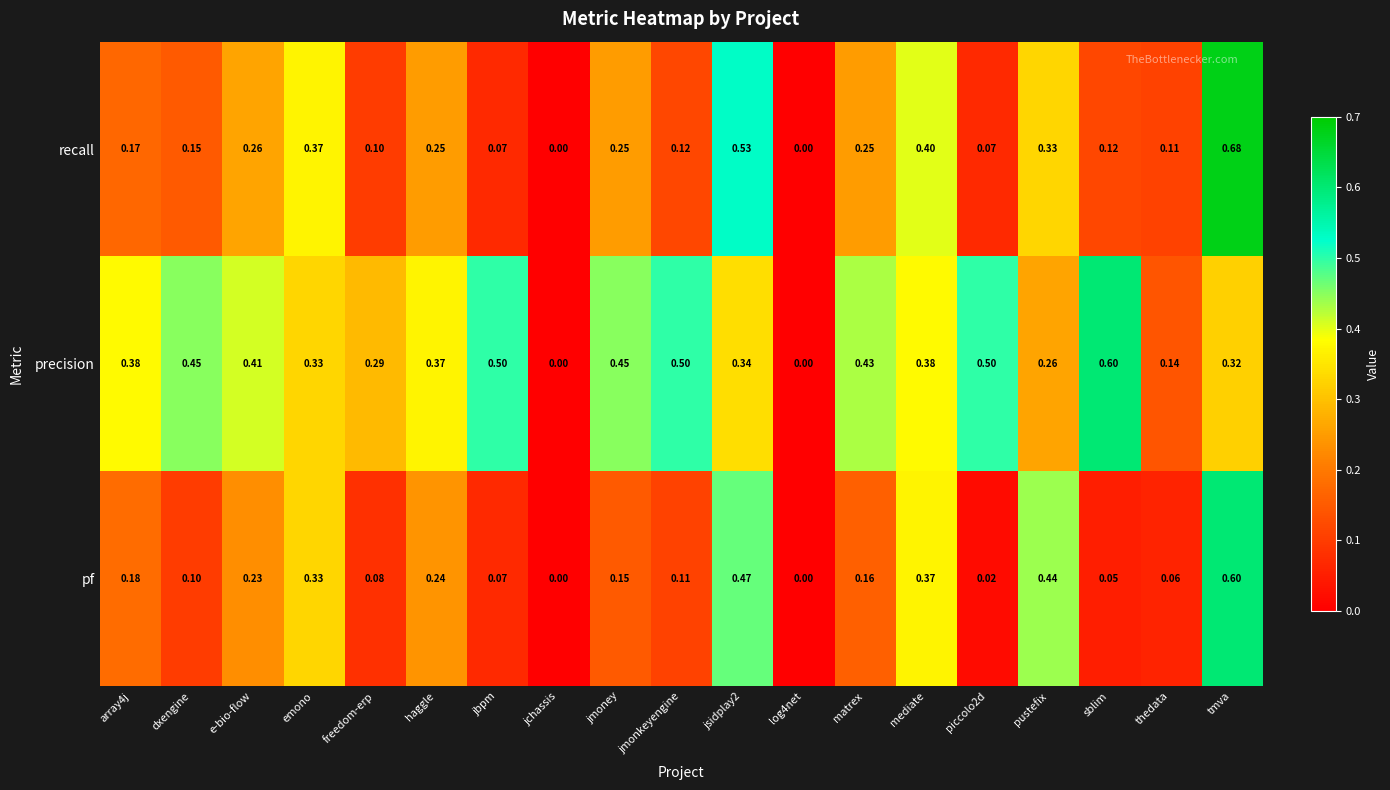

List the series in order of their overall mean, lowest first.

pf, recall, precision